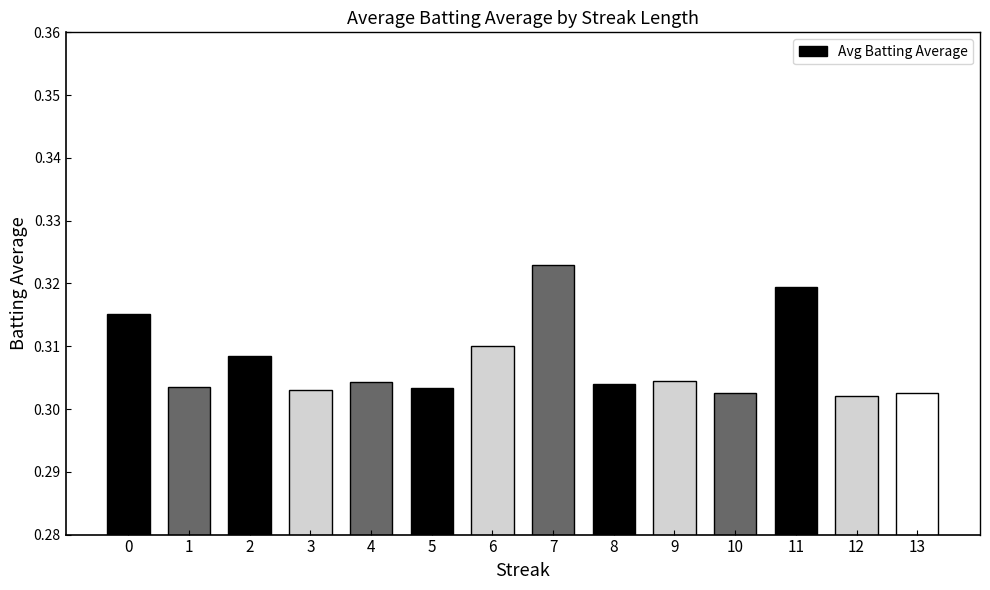

At which category does the chart reach its peak across all series?

7